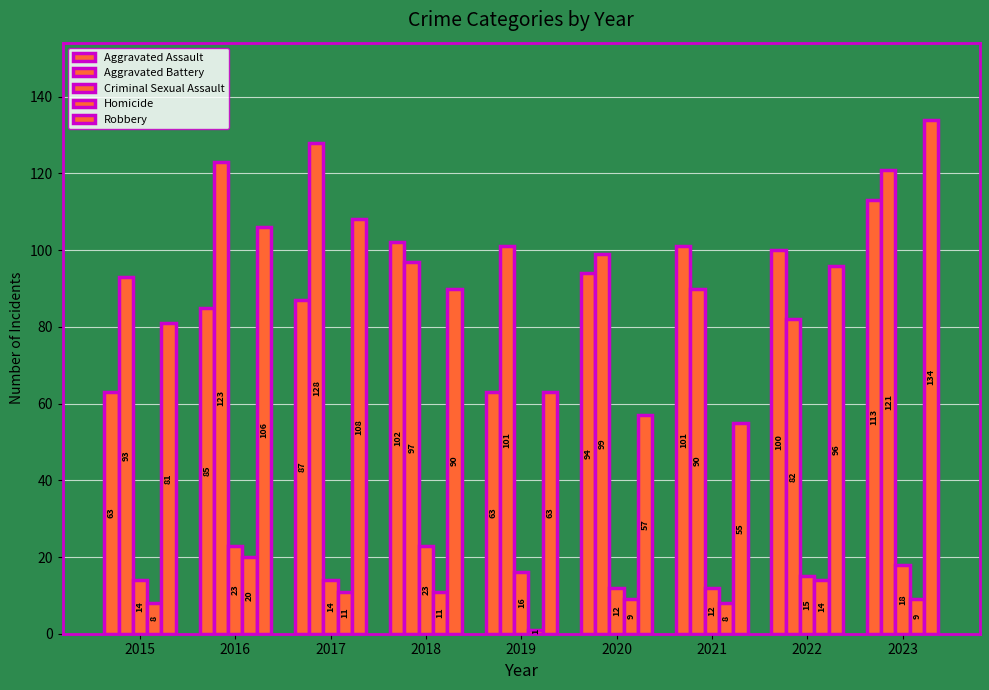

Which series has the largest total across all categories?

Aggravated Battery